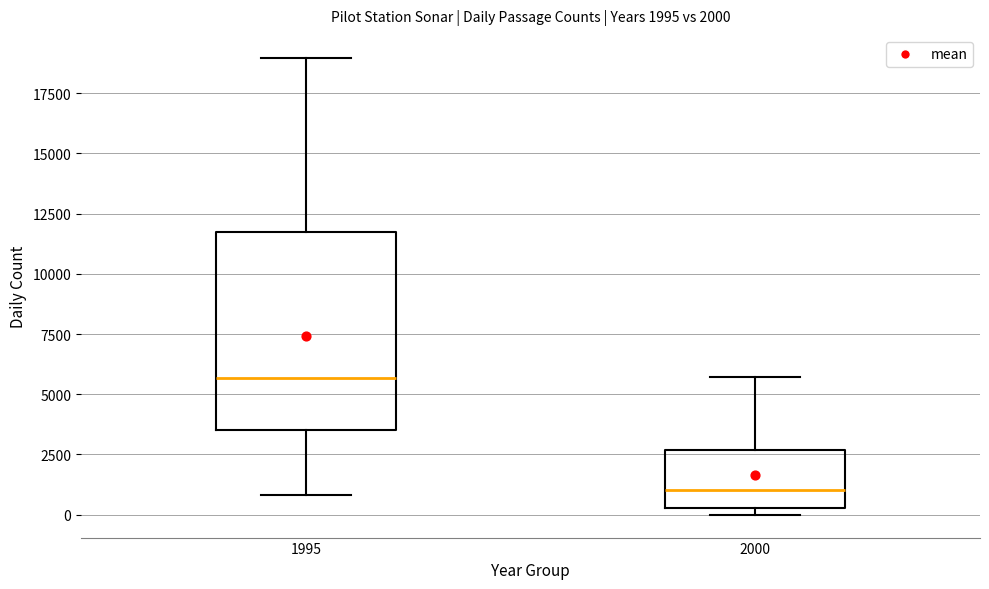

Comparing the boxes themselves (not the whiskers), which one is the tallest?

1995